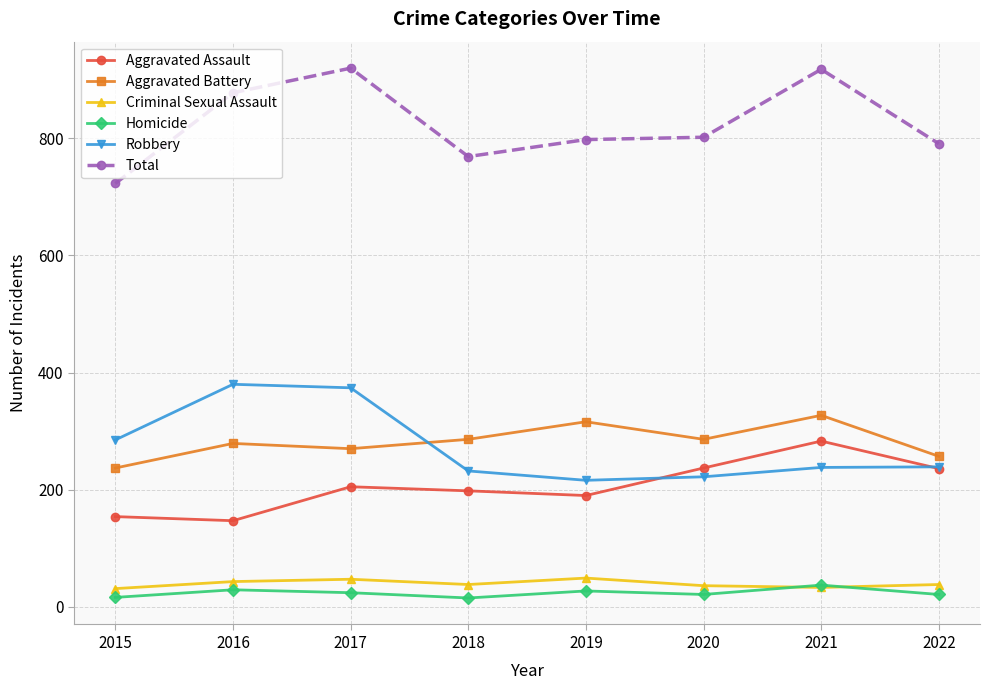

What is the value of the Aggravated Battery point at the 6th from the left?

286